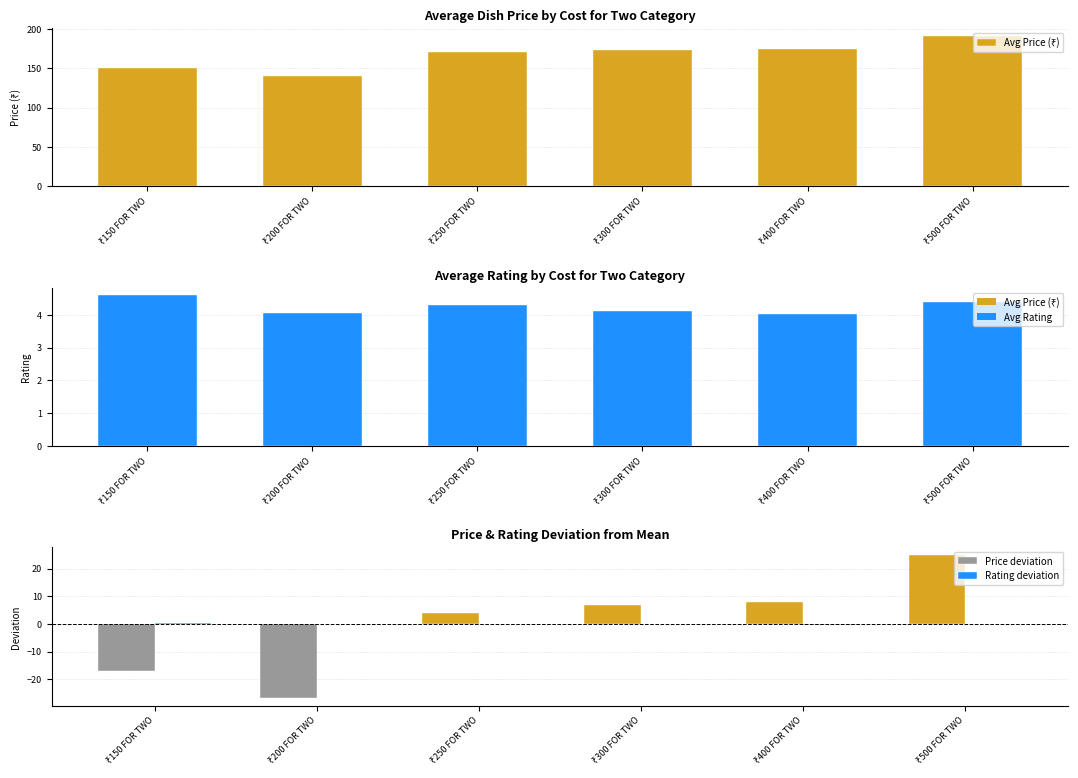

What position from the left is ₹400 FOR TWO?

5